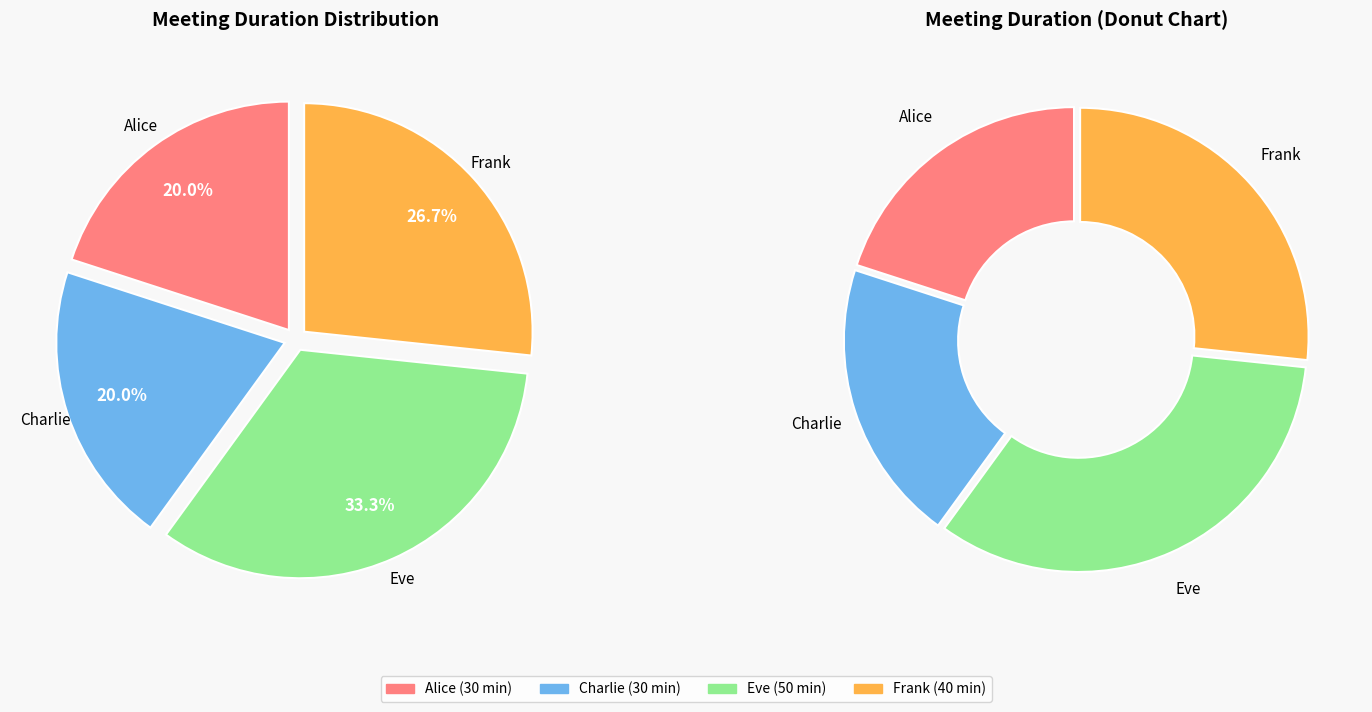

How many slices are in this pie chart?

4